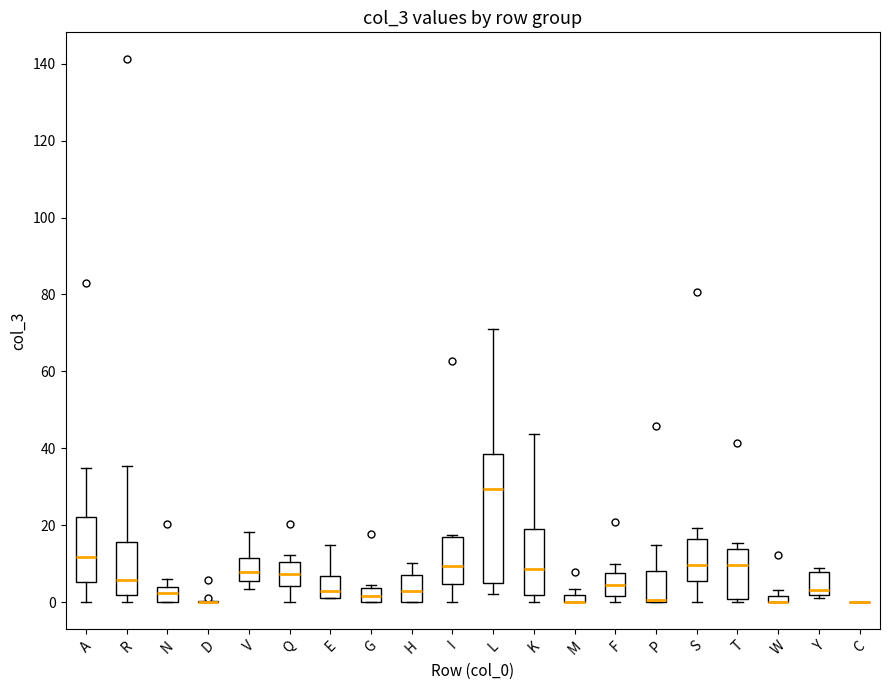

Where is the lower edge of the box for T on the y-axis? The values are not printed on the chart, so give them approximately, as read against the axis.

0